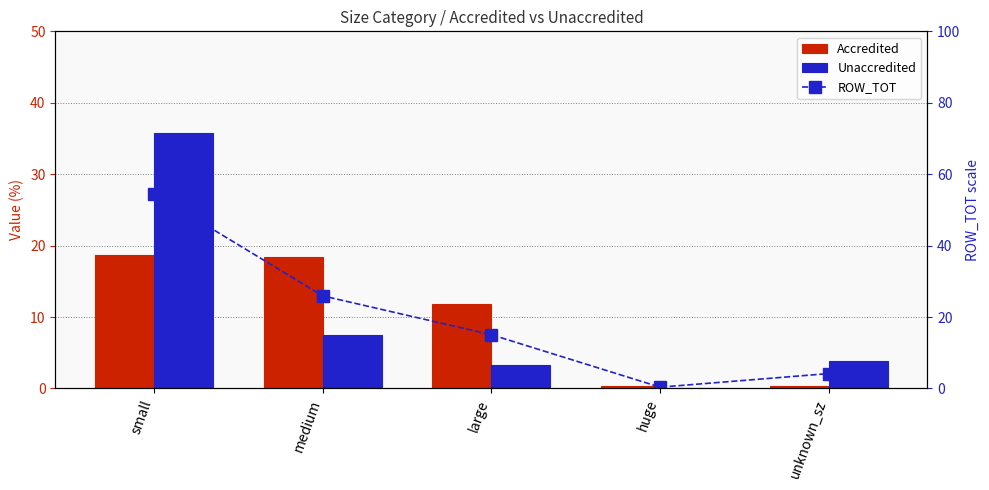

What are all the series names shown in the legend?

Accredited, Unaccredited, ROW_TOT